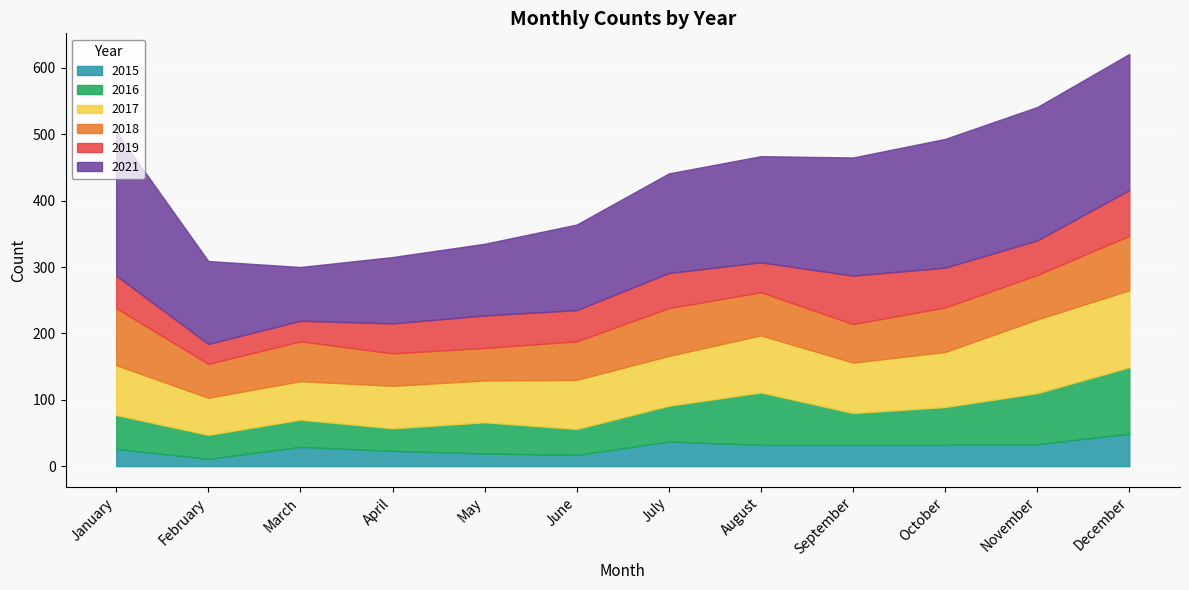

What is the value of the 2021 point at the 9th from the left?

178